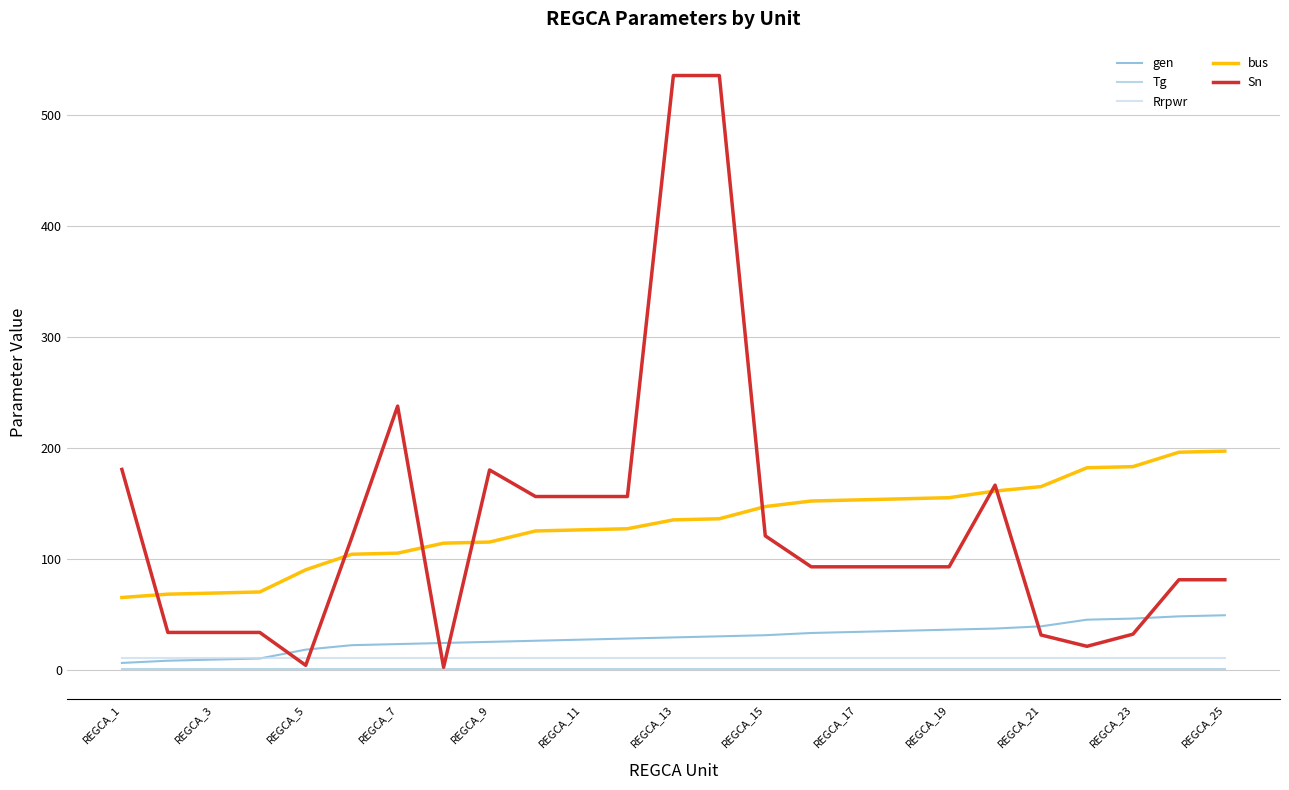

What is the highest value of the gen series?

49.0